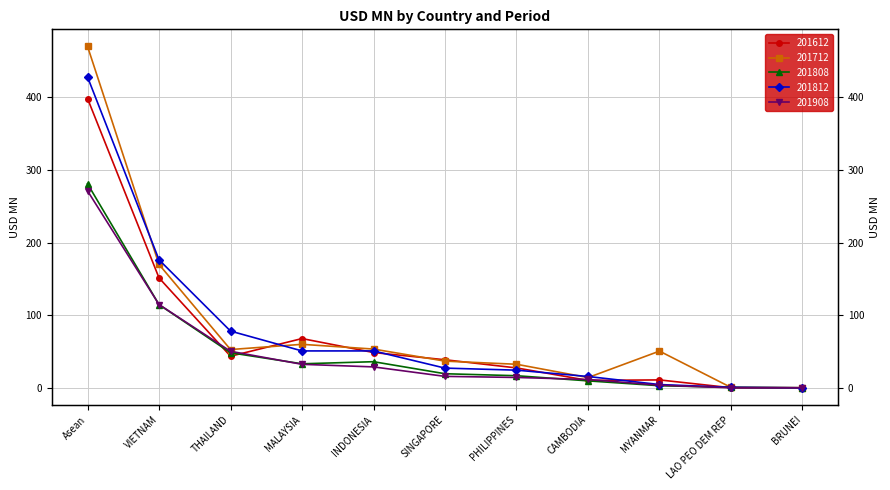

What is the value of the 201612 point at the 4th from the left?

67.8